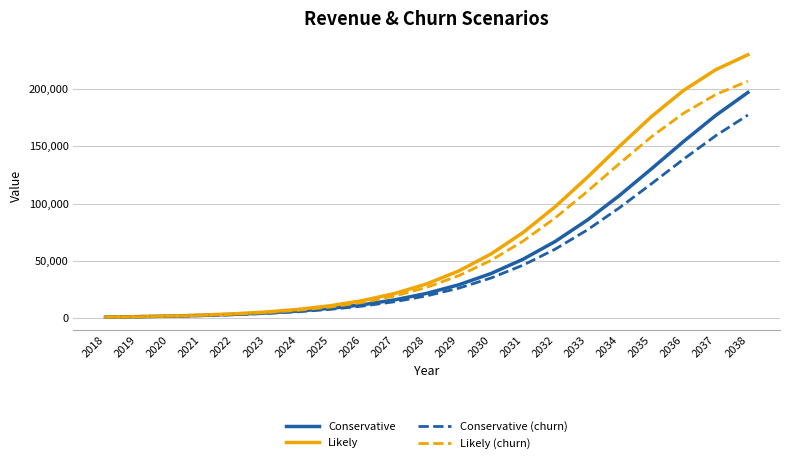

What is the spread (max minus min) of values at 2029?

15004.8